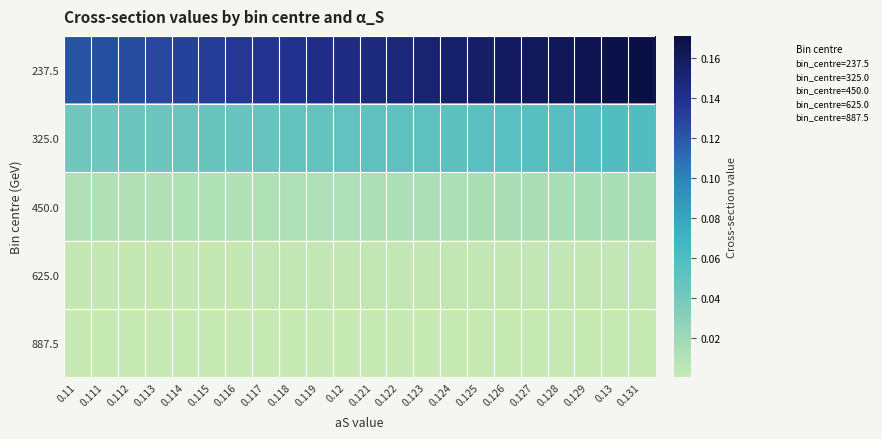

At which category does the chart reach its minimum across all series?

0.11